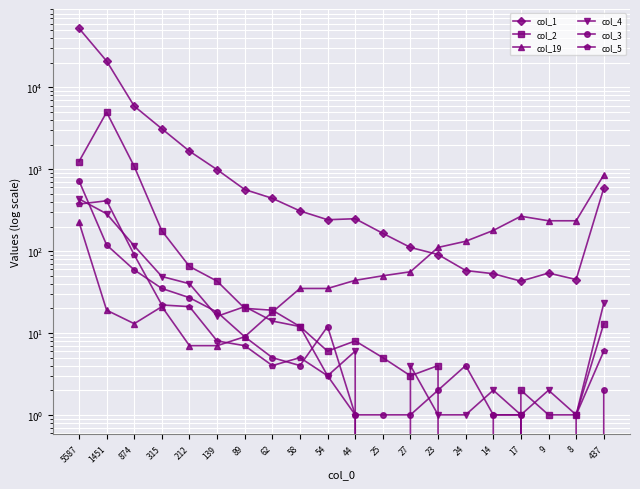

List the labels in order of col_3 value, smallest first.

9, 8, 44, 25, 27, 14, 17, 23, 437, 58, 24, 62, 89, 54, 139, 212, 315, 874, 1451, 5587